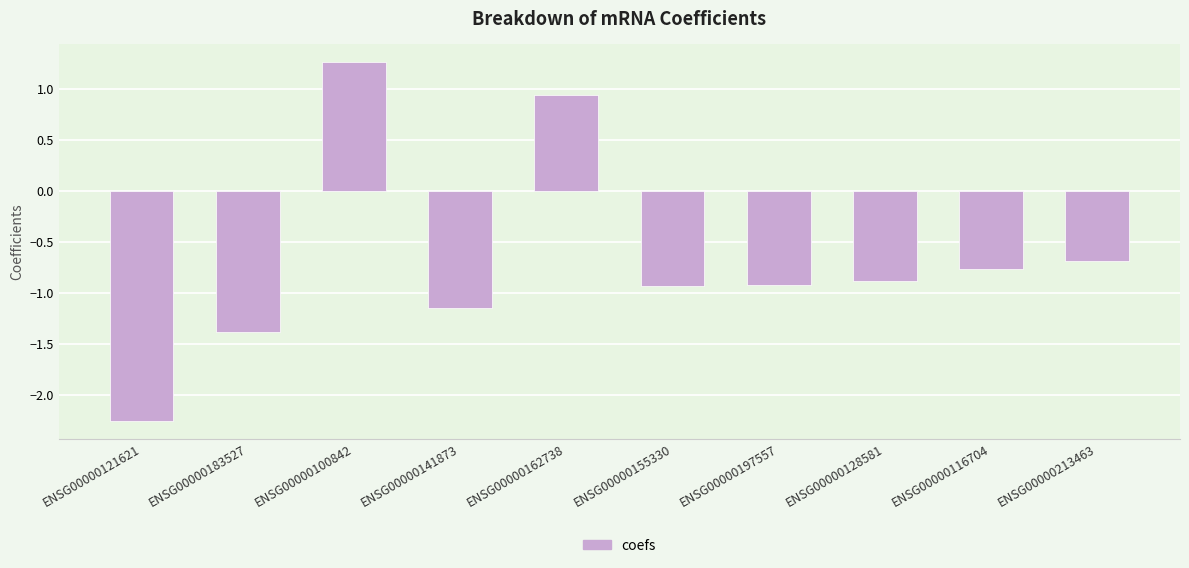

What is the sum of all values?

-6.8